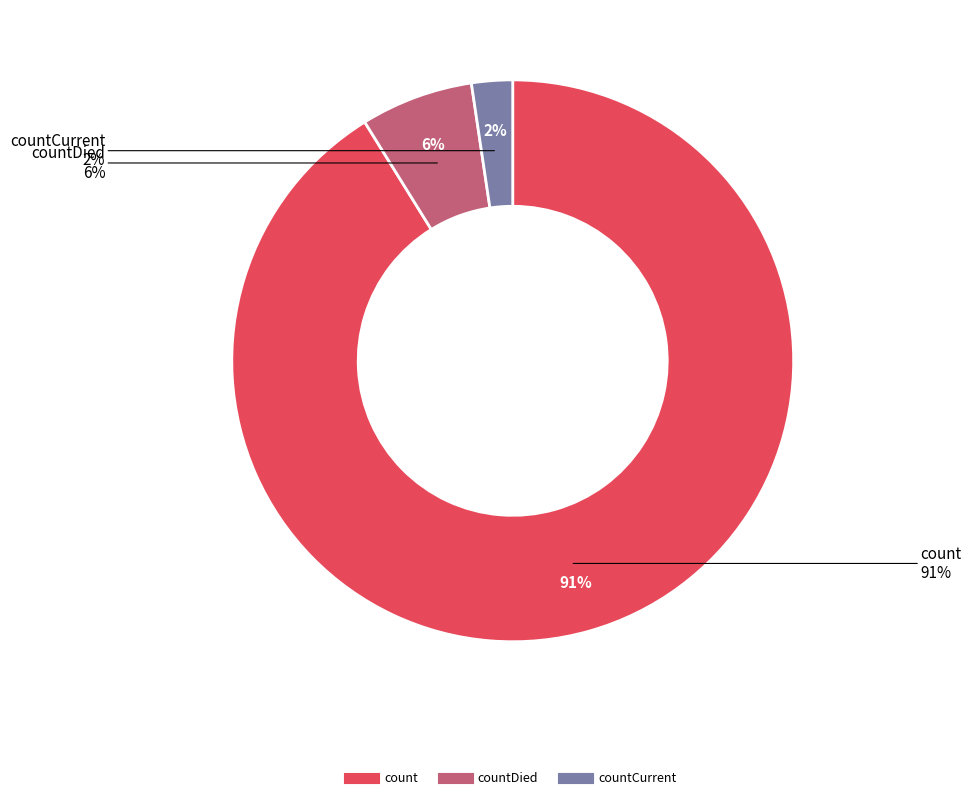

Do count and countDied together represent more than half of the pie?

Yes